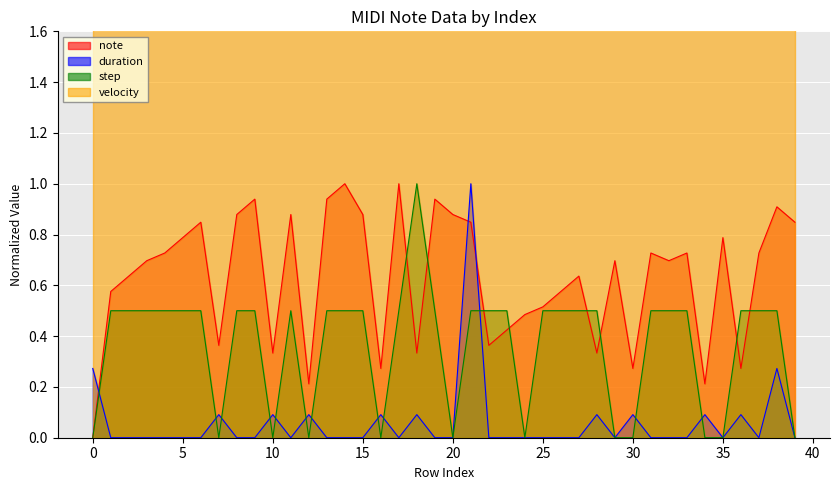

Read the step value at 37.

0.5